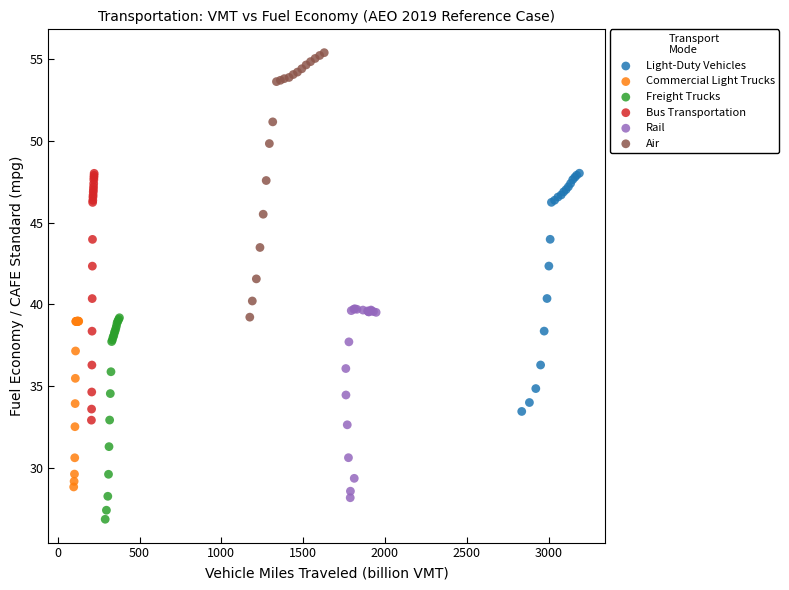

Which series reaches the minimum Y coordinate?

Freight Trucks